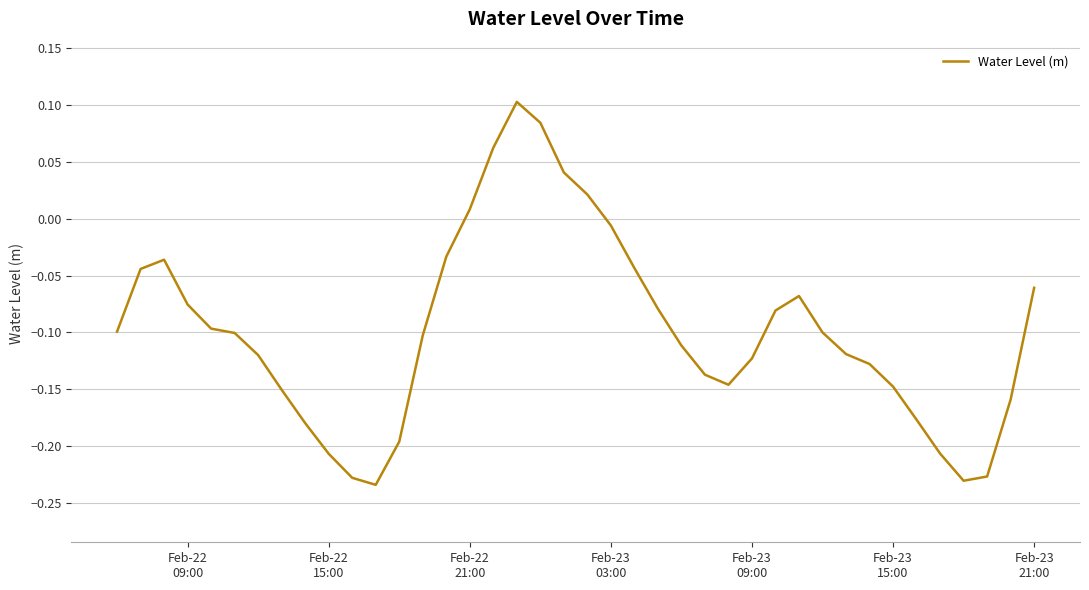

How many values are below 0?

34